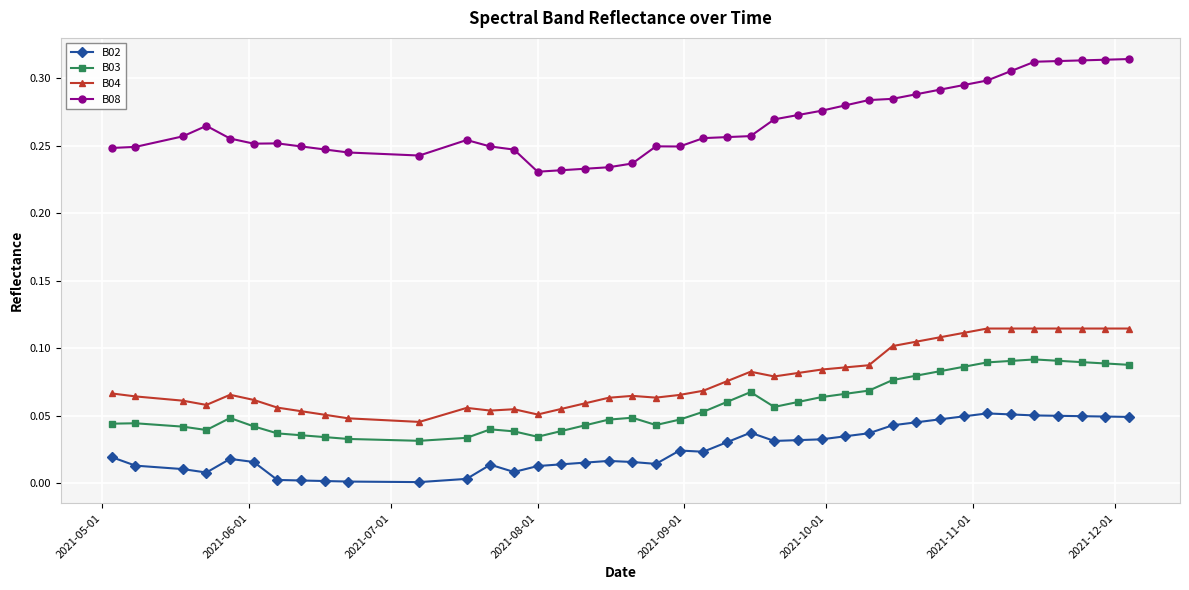

Which series has the widest spread of values?

B08